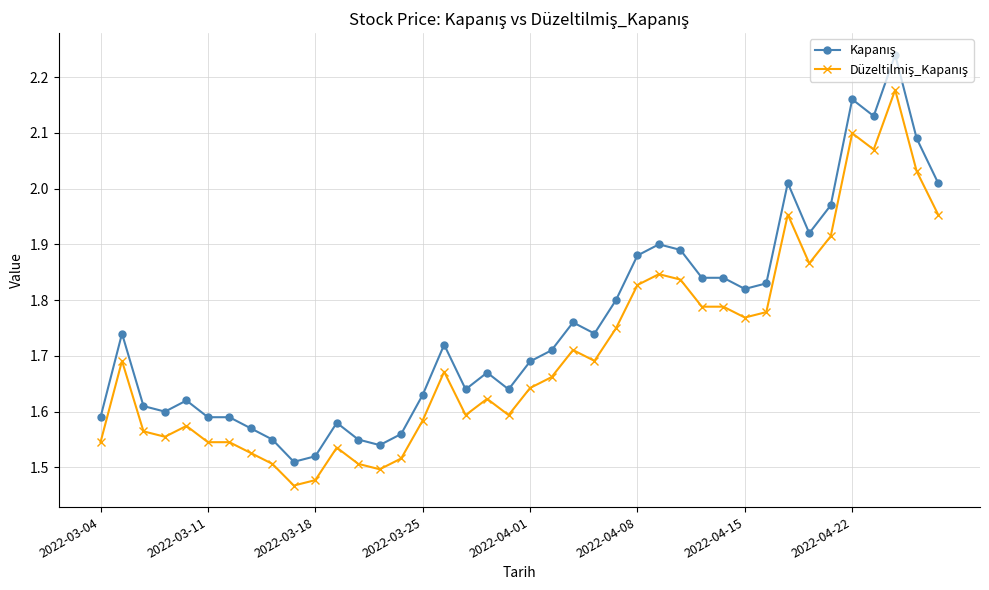

At how many categories does at least one series exceed 2?

6